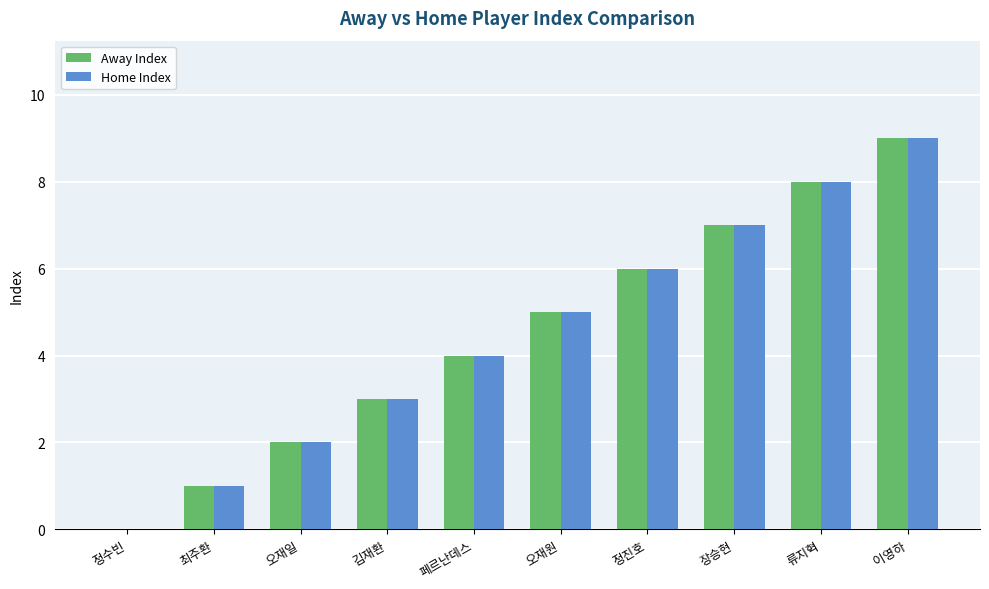

Reading right to left, what are all the values shown in this chart?

Away Index: 이영하=9	류지혁=8	장승현=7	정진호=6	오재원=5	페르난데스=4	김재환=3	오재일=2	최주환=1	정수빈=0
Home Index: 이영하=9	류지혁=8	장승현=7	정진호=6	오재원=5	페르난데스=4	김재환=3	오재일=2	최주환=1	정수빈=0